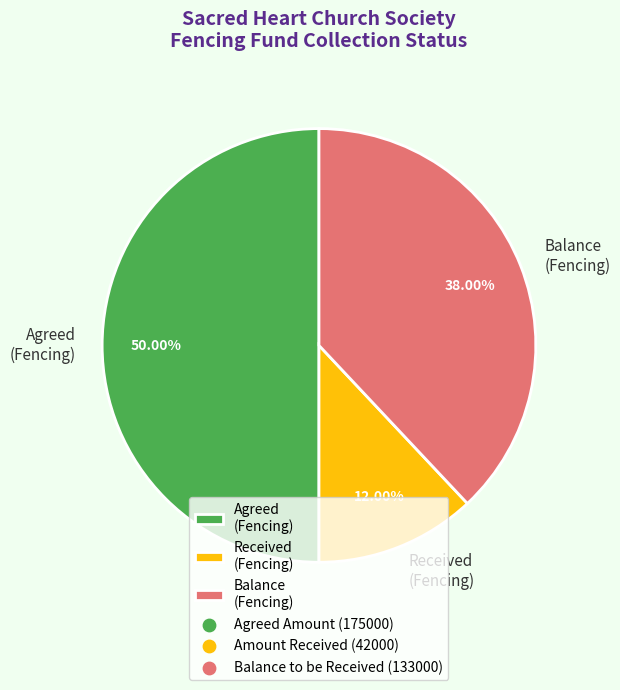

Rank the categories by value from highest to lowest.

Agreed (Fencing), Balance (Fencing), Received (Fencing)